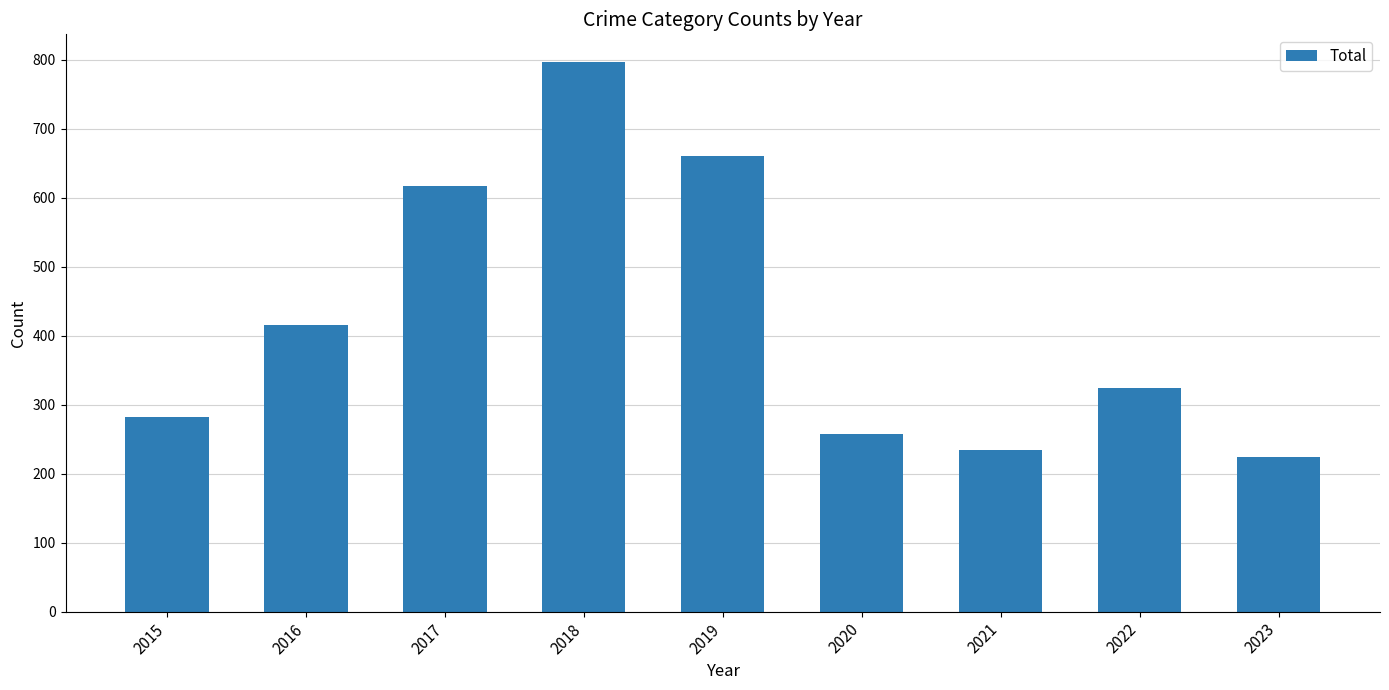

How many data points does each series have?

9